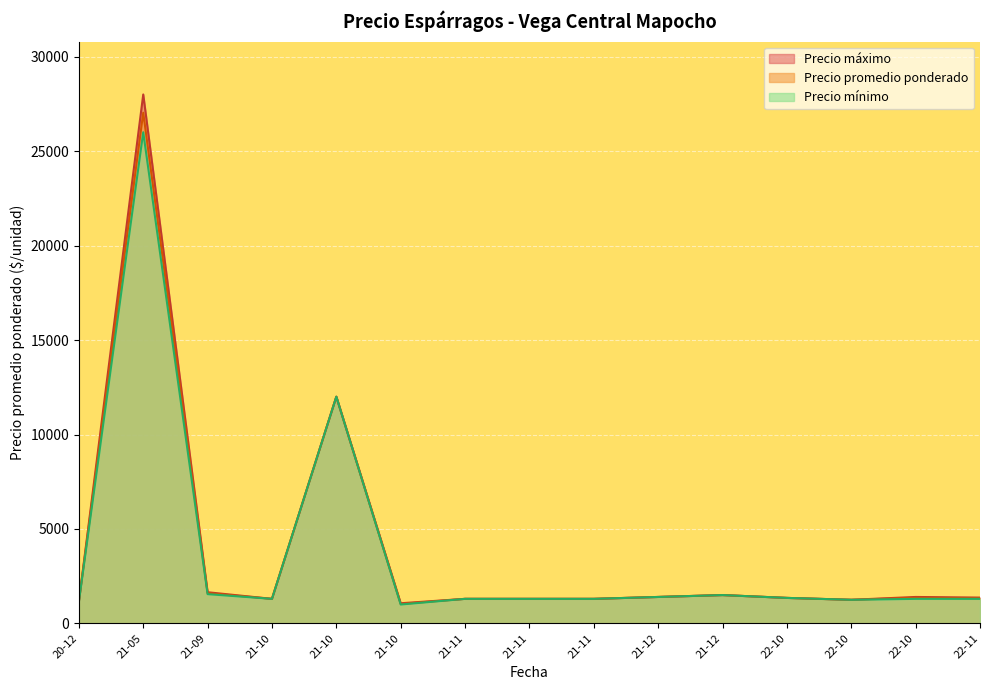

At which category does the chart reach its peak across all series?

21-05